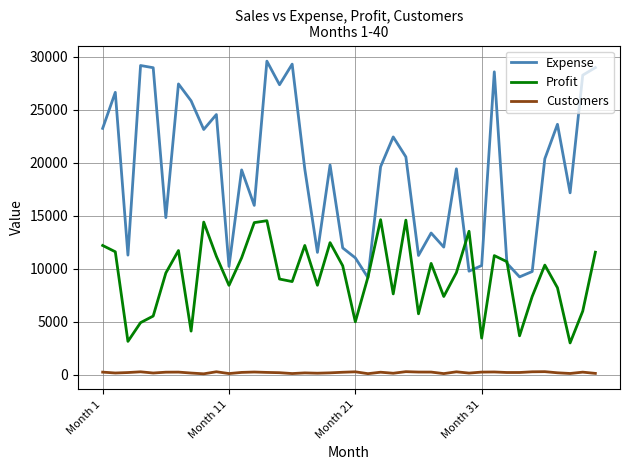

What is the lowest value of the Profit series?

3003